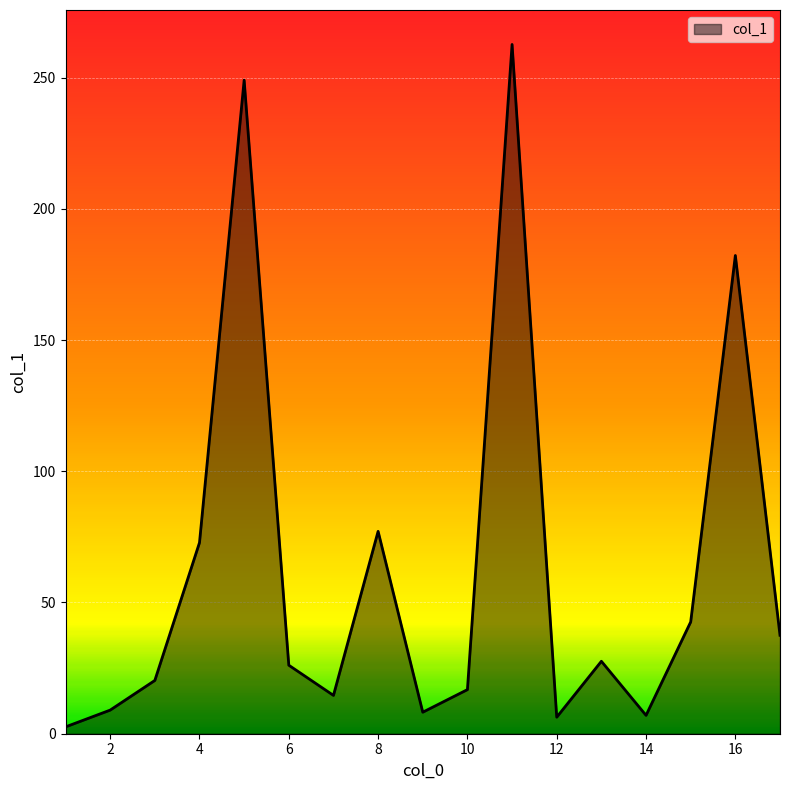

What is the difference between the maximum and minimum values?

260.0